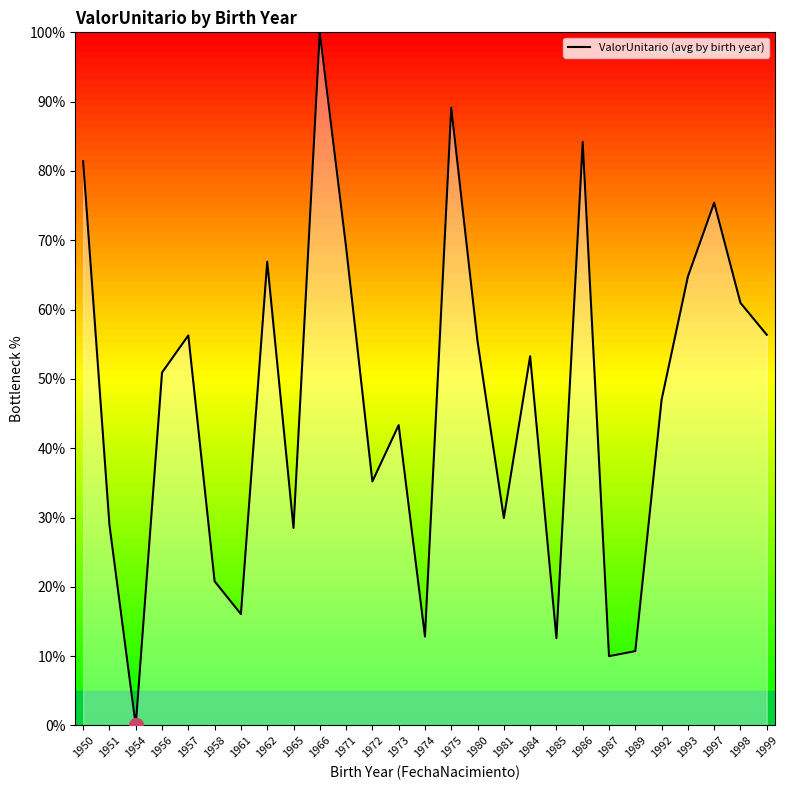

What is the change in value from 1975 to 1992?

-42.1